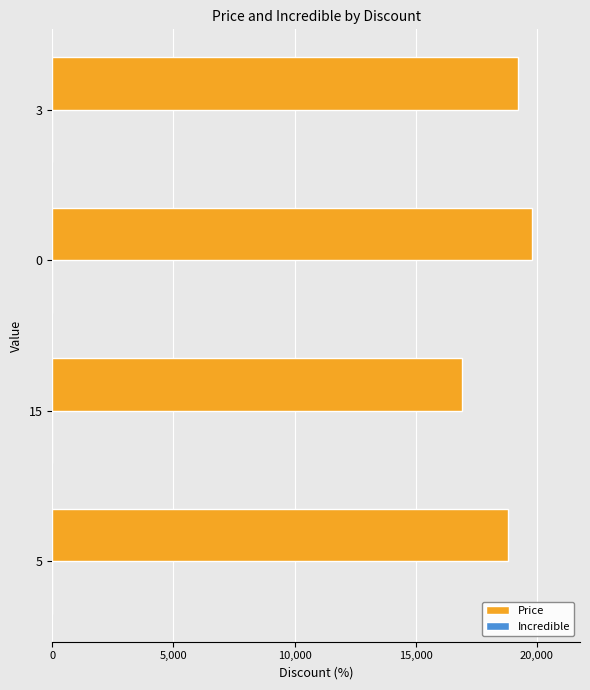

What is the greatest value displayed?

19800